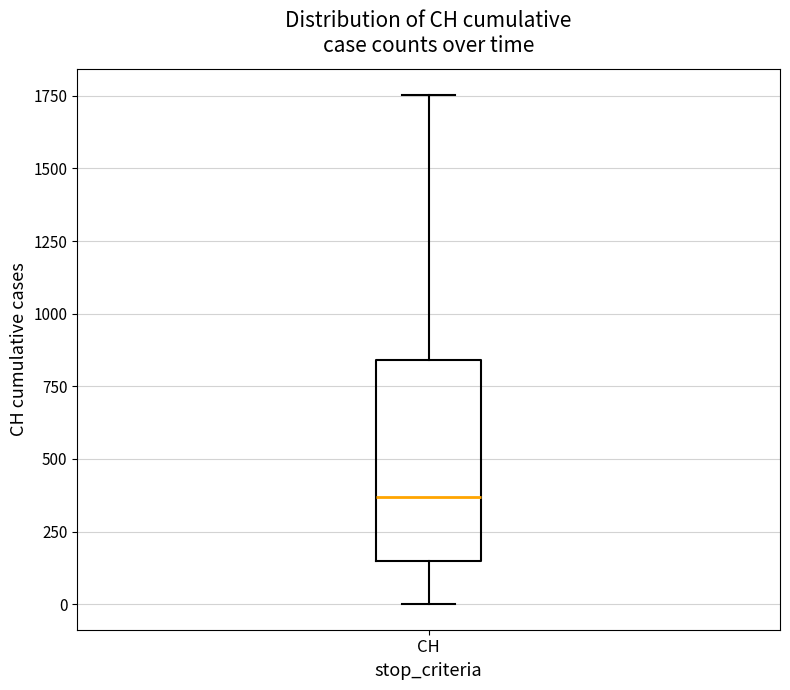

Transcribe this box plot: give where the median line is, the range the box spans, and where the two whiskers end, as read against the y-axis. The values are not printed on the chart, so give them approximately, as read against the axis.

median 350, box 150 to 850, whiskers 0 to 1750